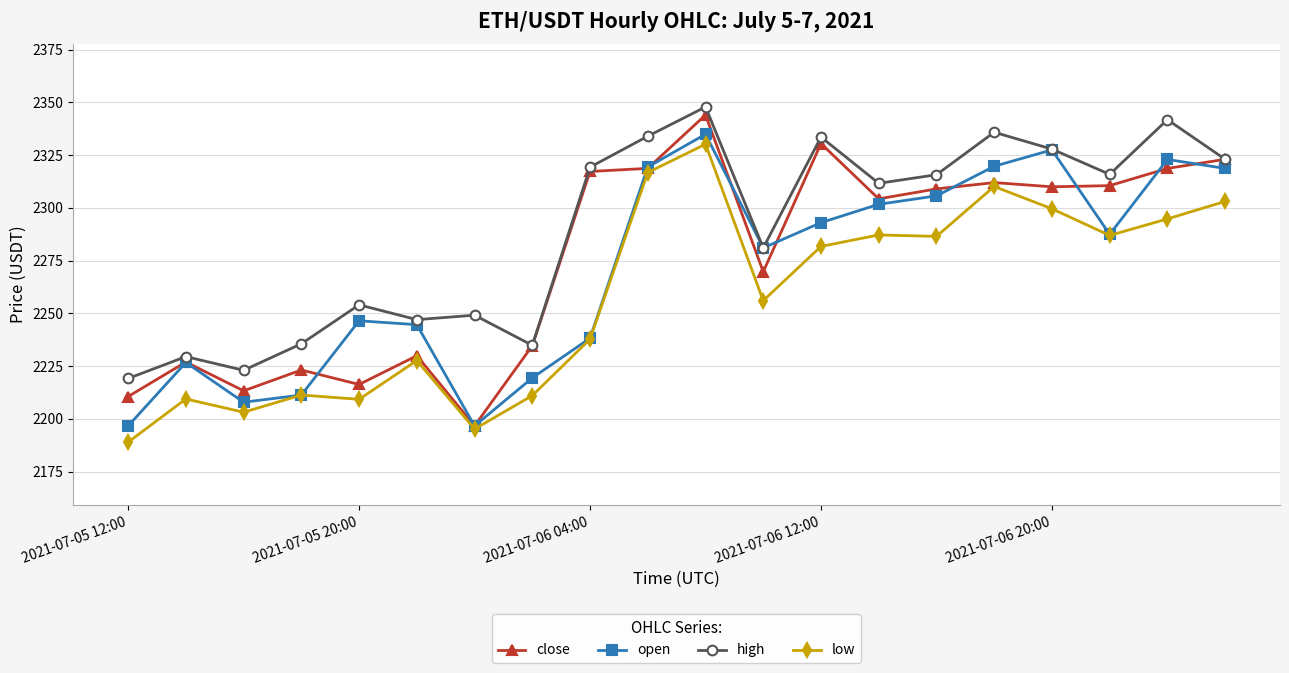

What are all the series names shown in the legend?

close, open, high, low